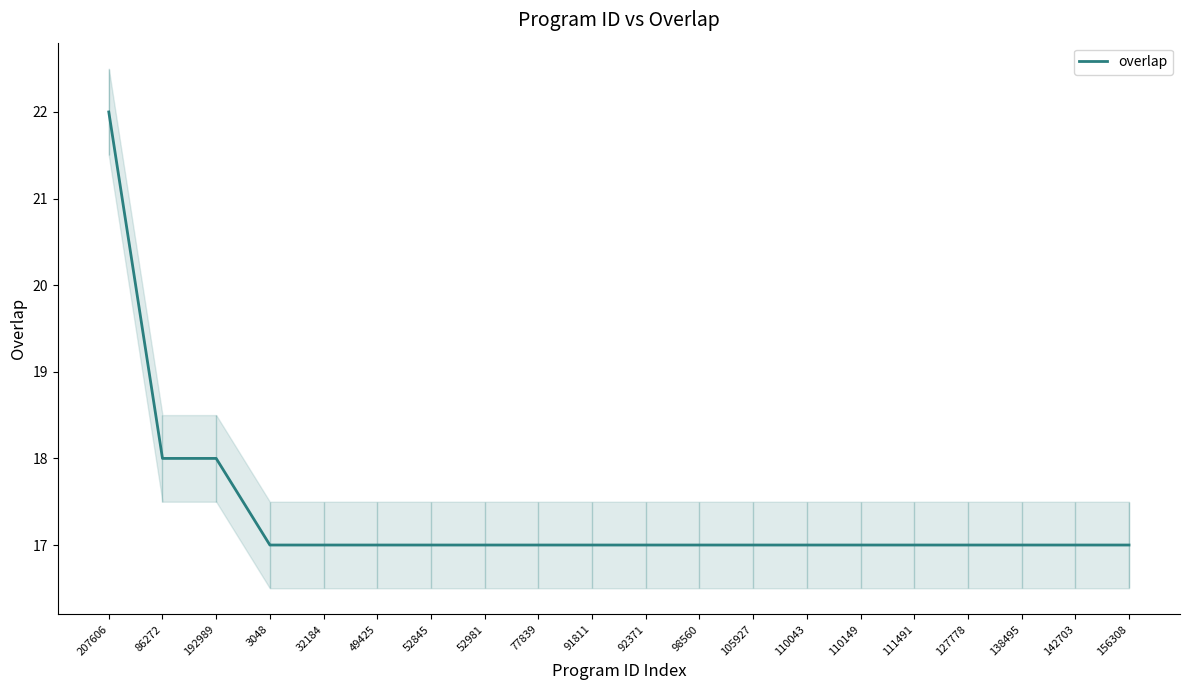

Approximately how many times larger is the value at 52845 compared to 207606?

0.8